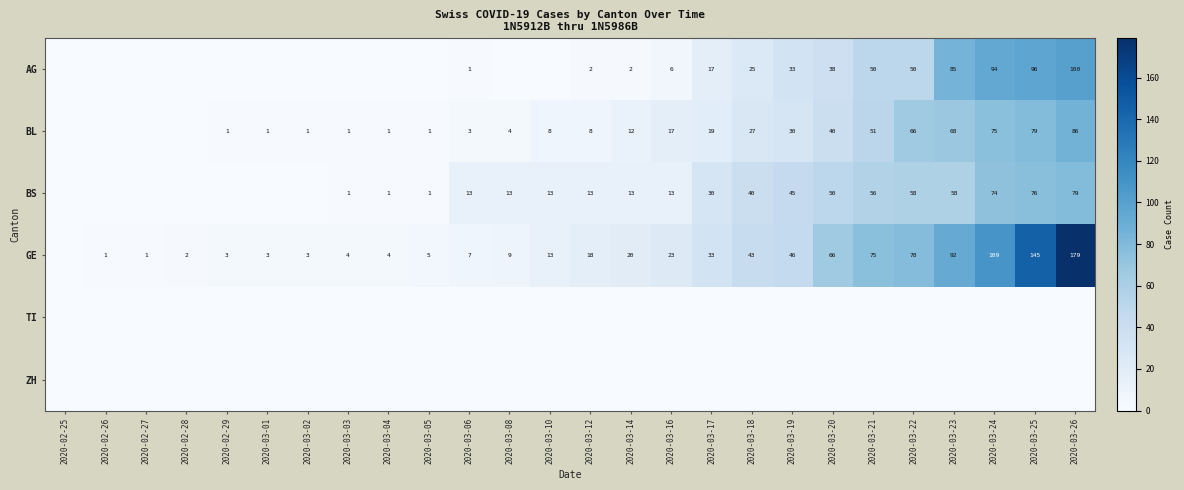

Is it true that BS equals 13 at 2020-03-12?

True